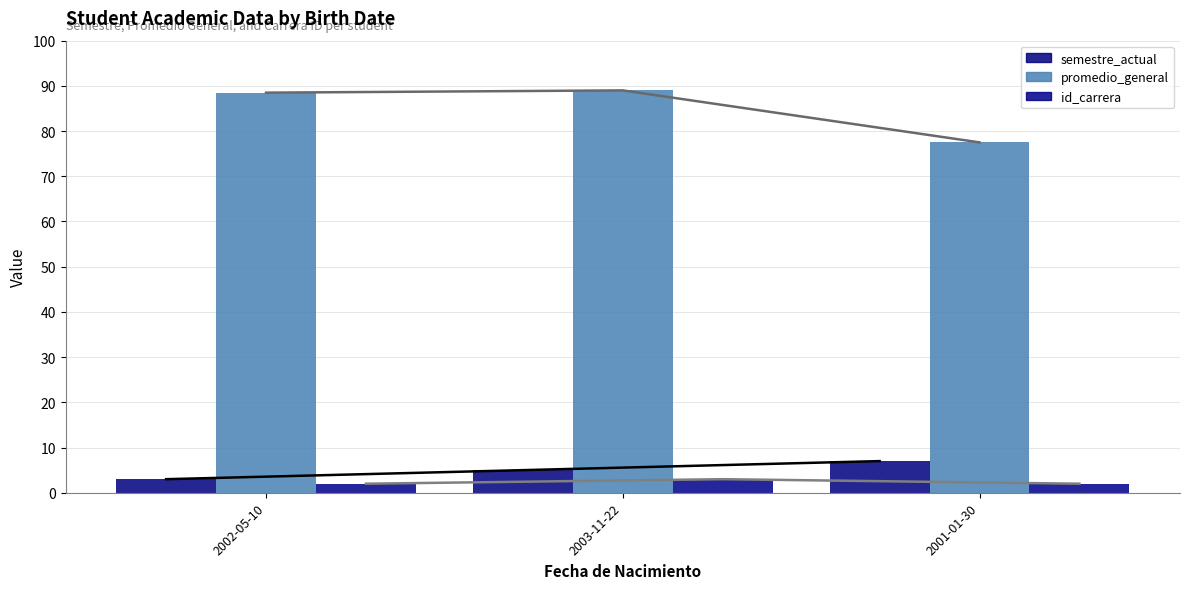

What is the label of the 2nd bar from the right?

2003-11-22